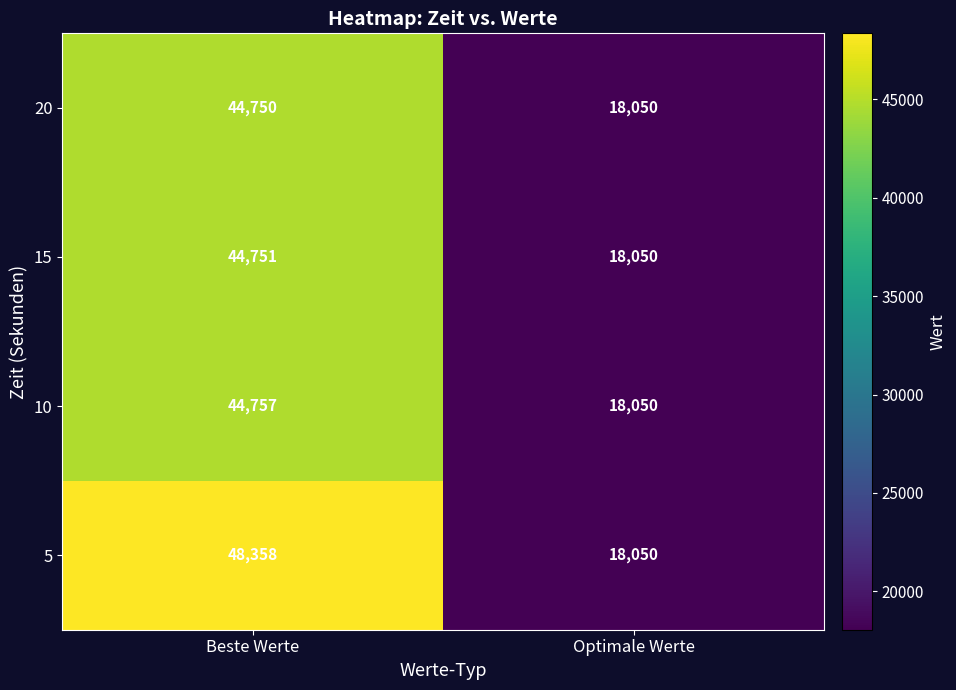

What is the total value across all series at Beste Werte?

182616